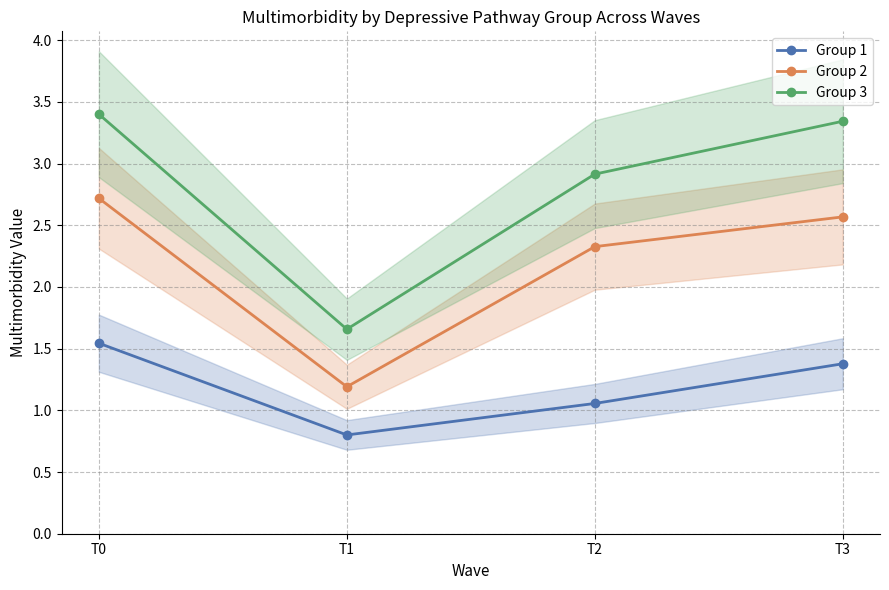

Is the value of Group 2 at T0 greater than the value of Group 1 at T3?

Yes